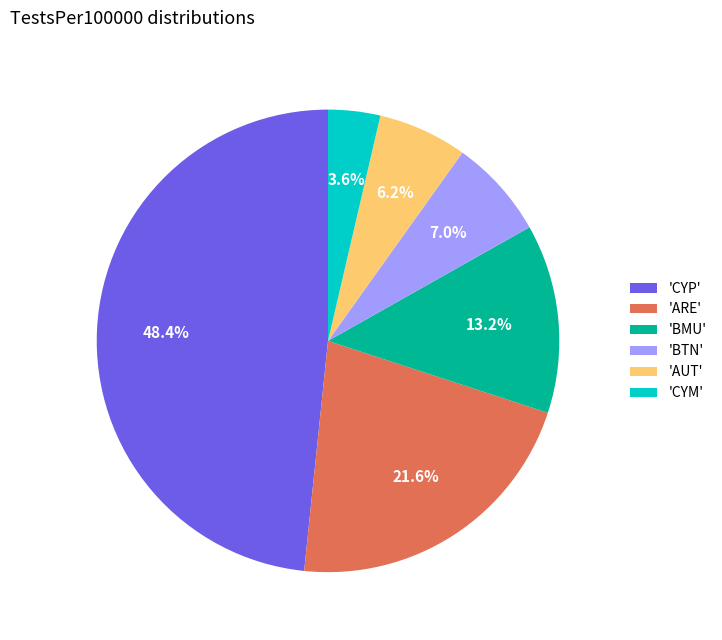

Is 'CYP' the majority of the pie?

No